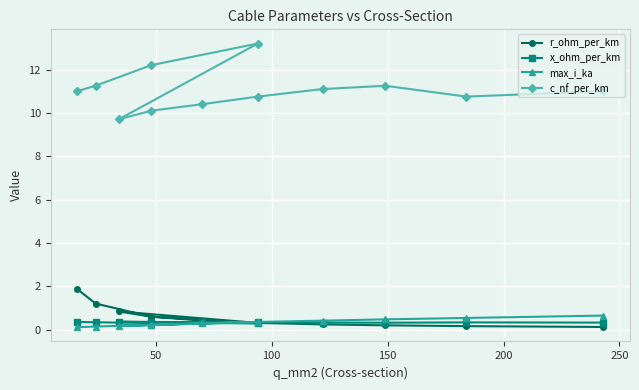

Count the x_ohm_per_km values in the range 0 to 1.

12